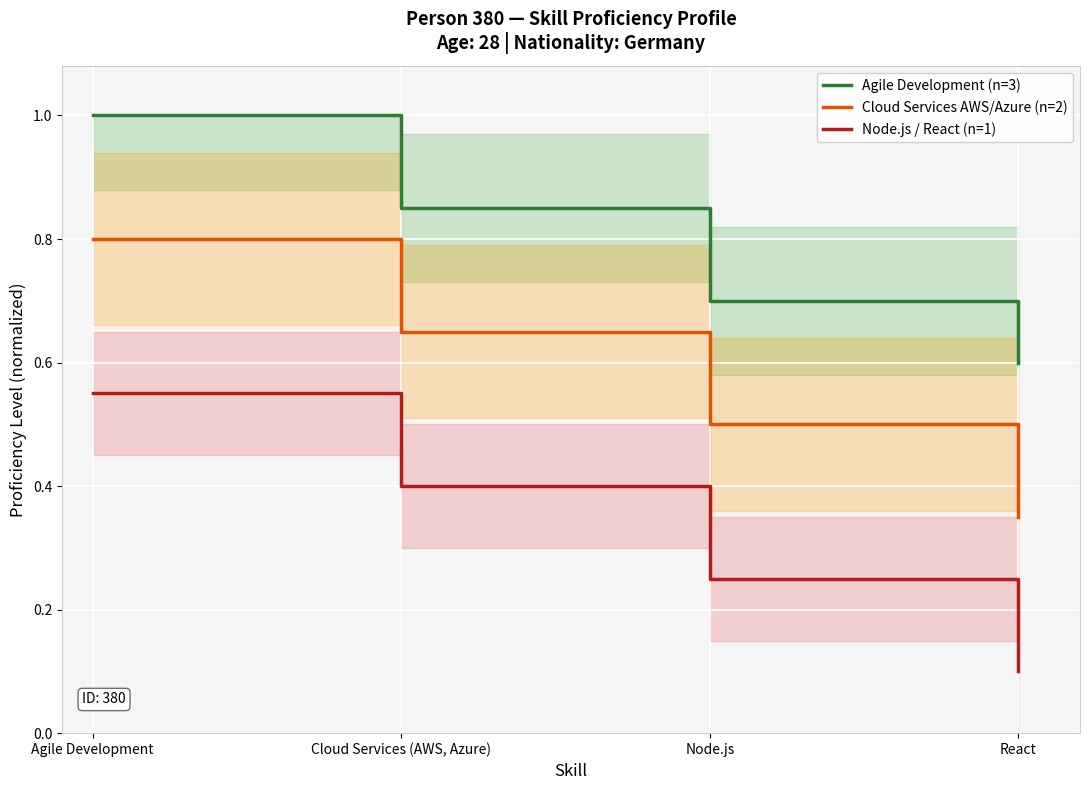

At which category is the sum across all series the highest?

Agile Development